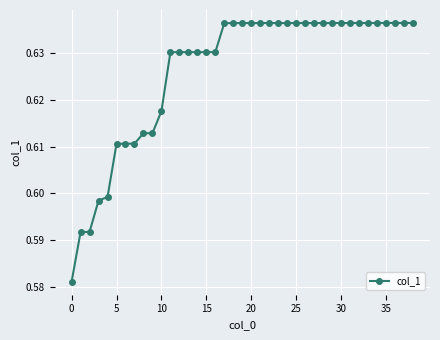

What is the sum of all values?

24.4